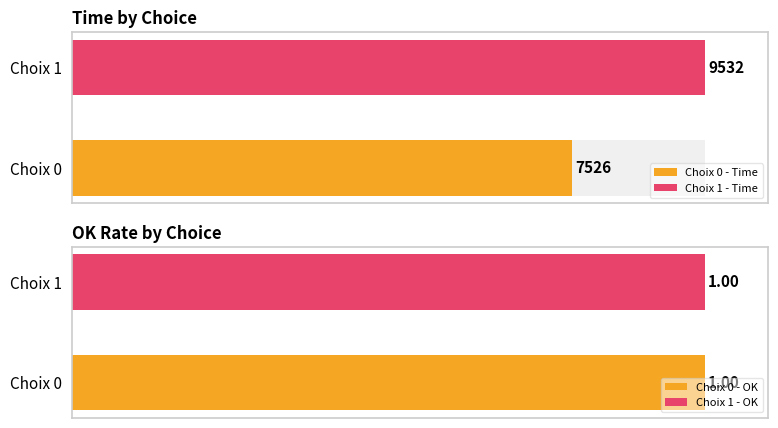

List the series in order of their overall mean, lowest first.

OK, Time